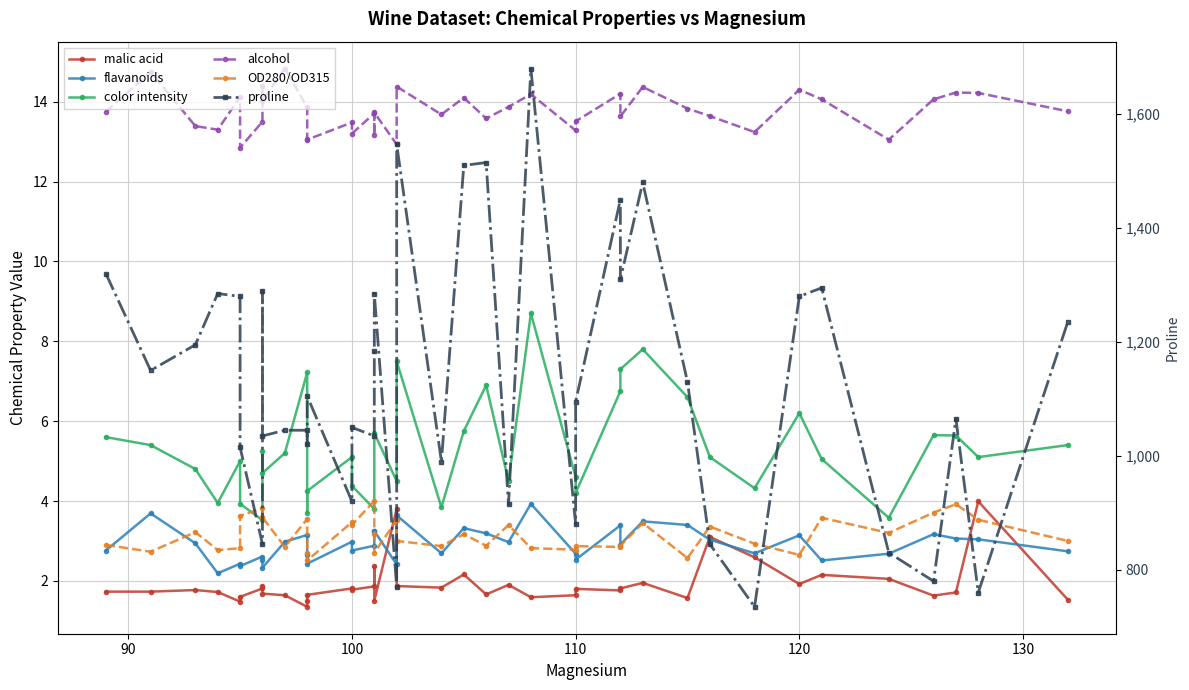

What is the value of the alcohol point at the 4th from the left?

13.3